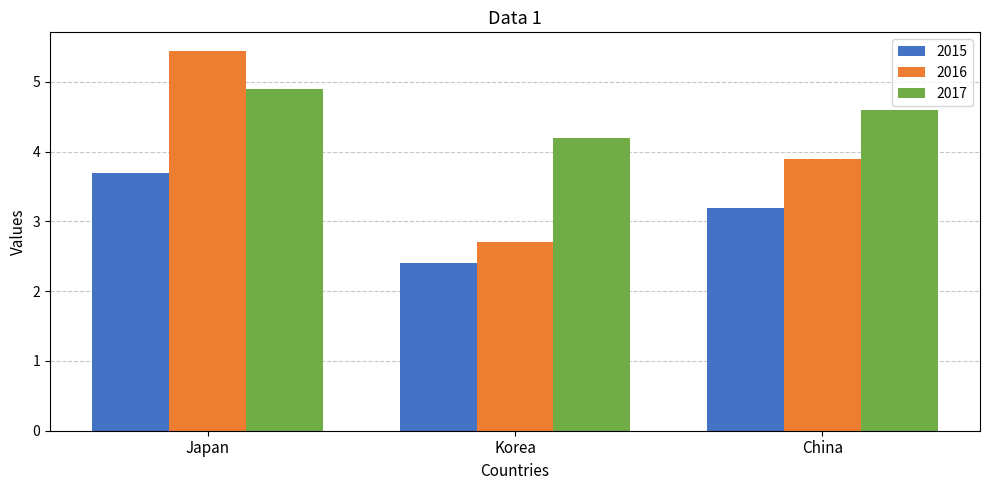

True or false: 2015 has a value of 1.0 at China.

False